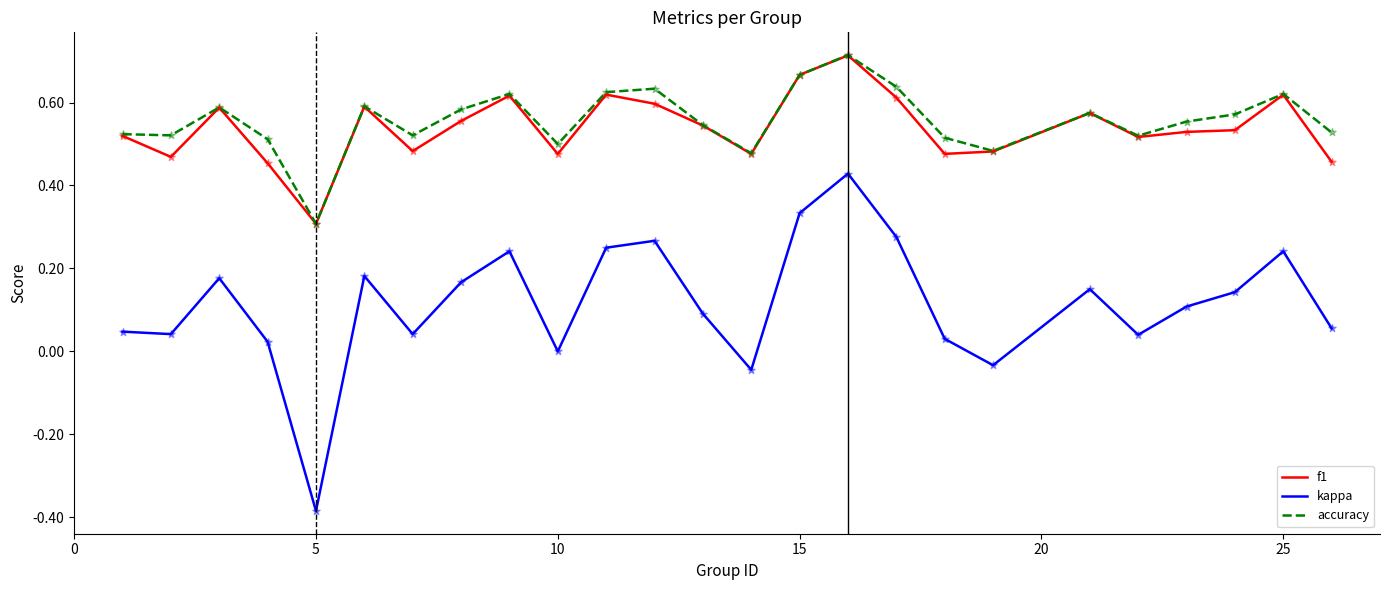

At how many categories does at least one series exceed 0?

25